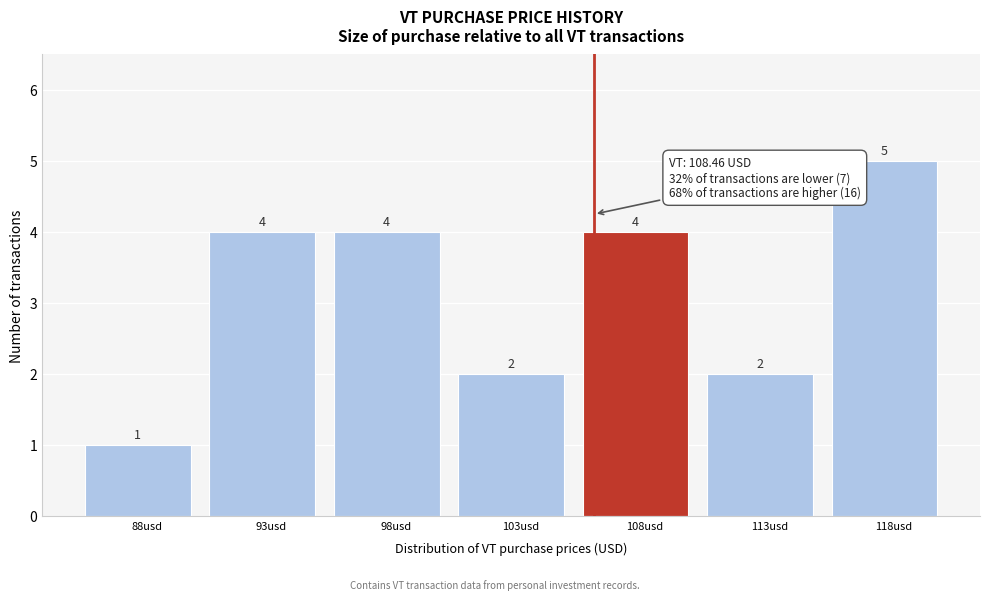

Reading left to right, transcribe all the data shown in this chart.

88usd=1	93usd=4	98usd=4	103usd=2	108usd=4	113usd=2	118usd=5